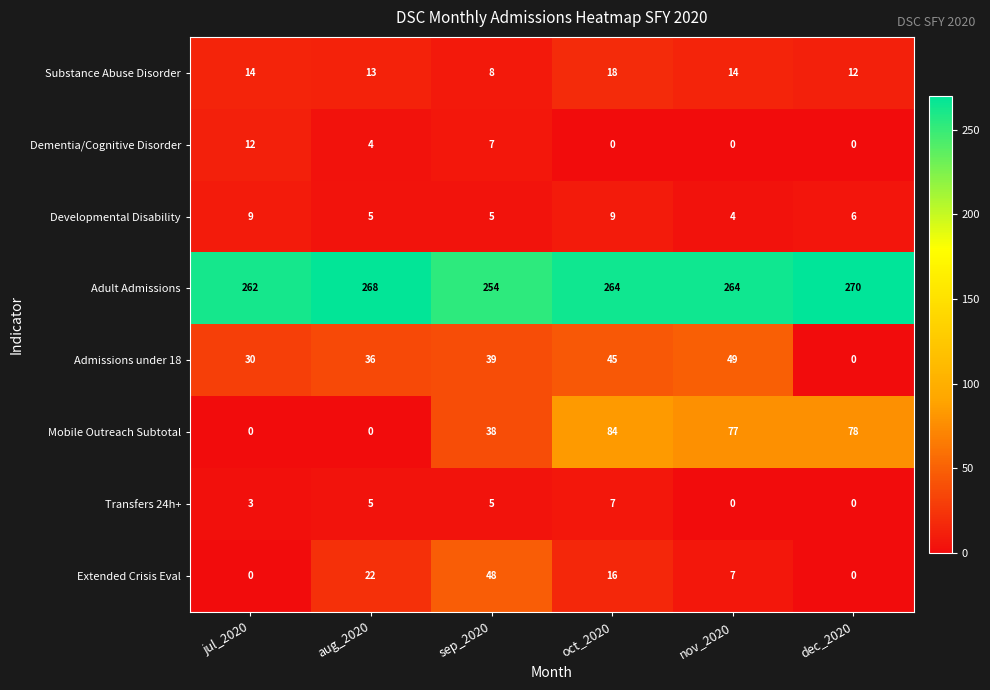

Is it true that Developmental Disability equals 15 at jul_2020?

False